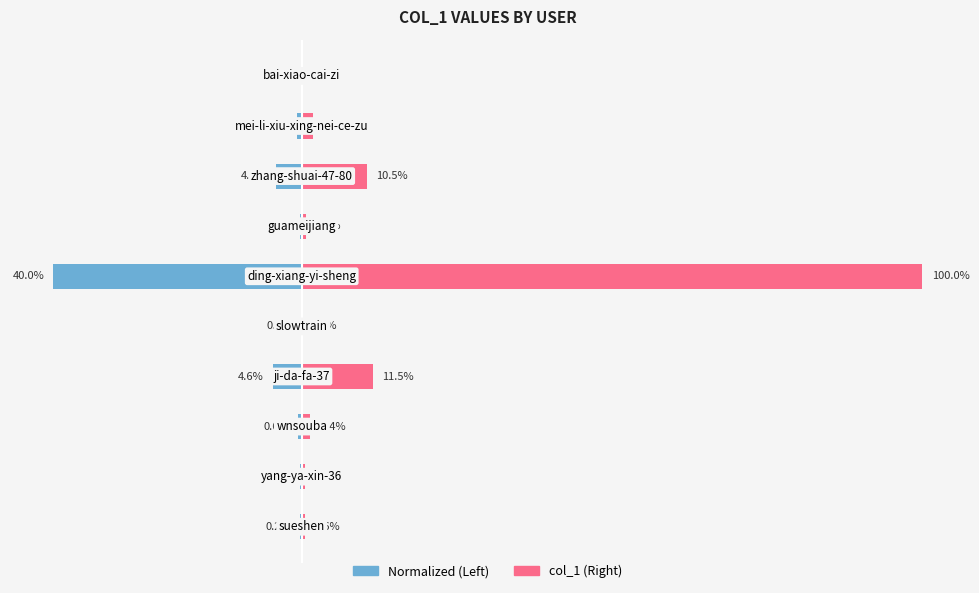

True or false: col_1 (Right) has a value of 1.8 at 8.

True